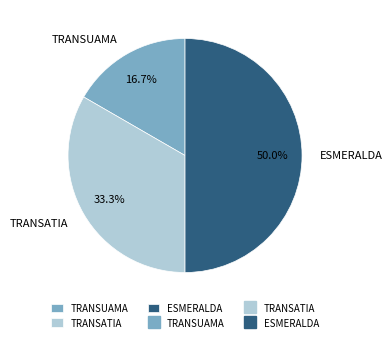

True or false: TRANSATIA accounts for 25% of the total.

False